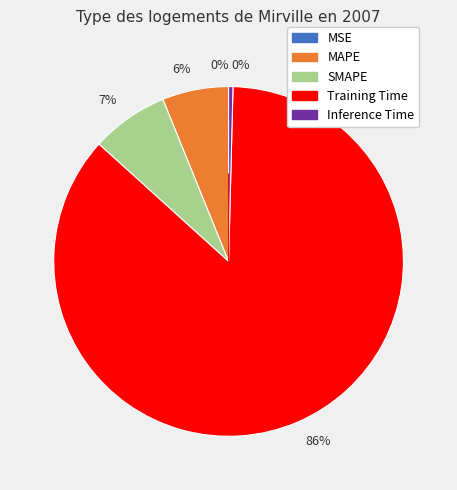

To the nearest percent, what is the average slice percentage?

20%